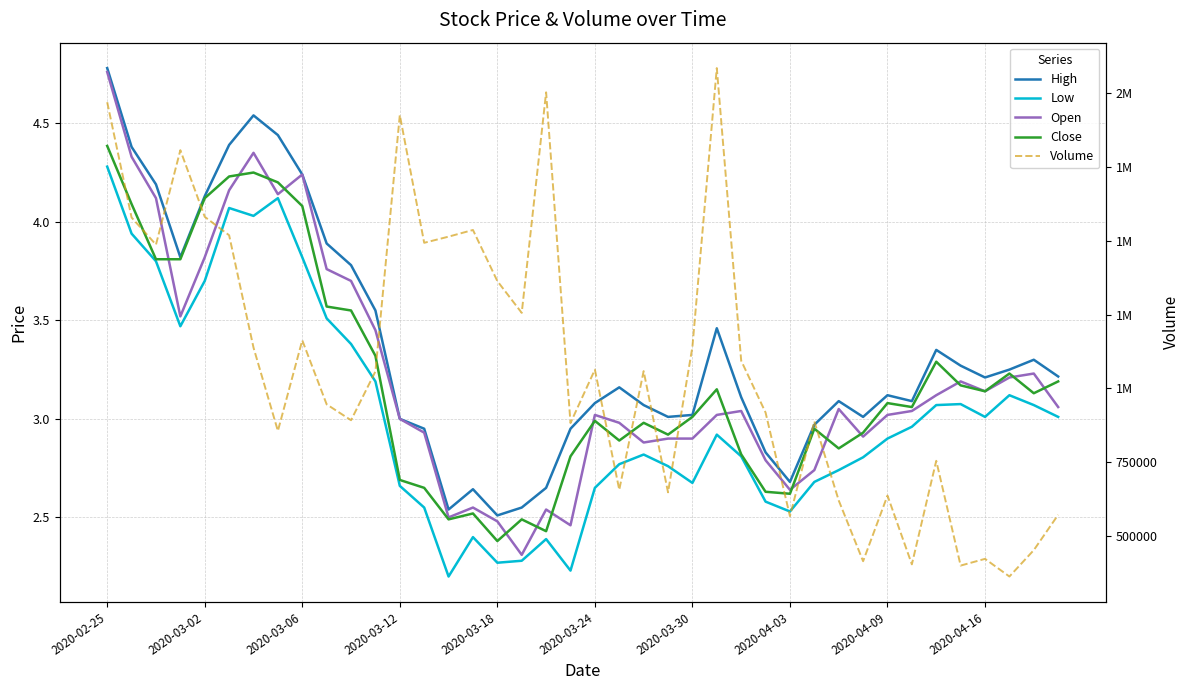

What are all the series names shown in the legend?

High, Low, Open, Close, Volume